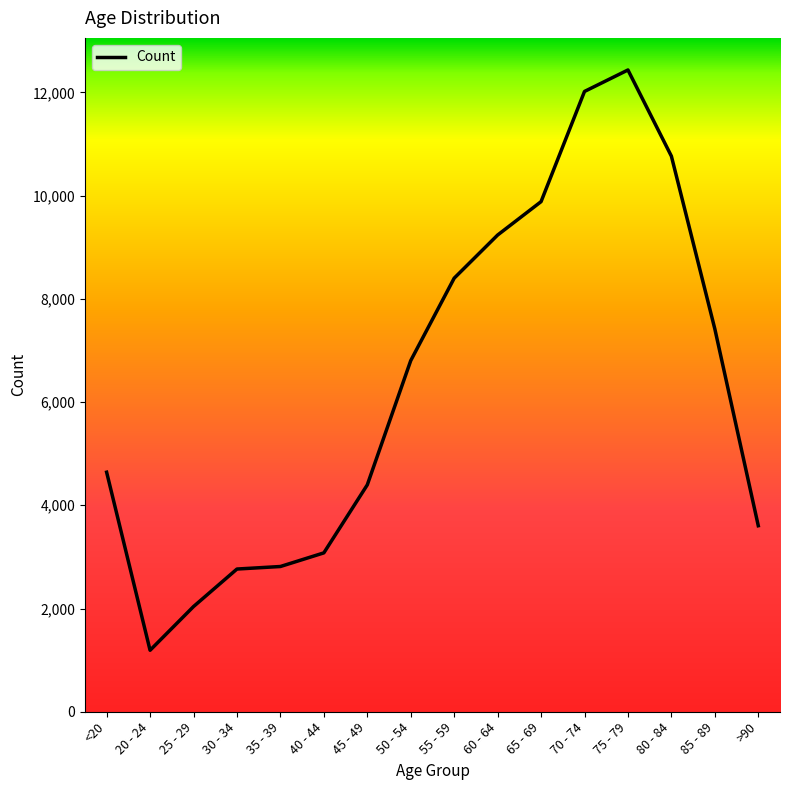

Is it true that the value at 85 - 89 is 7417?

True